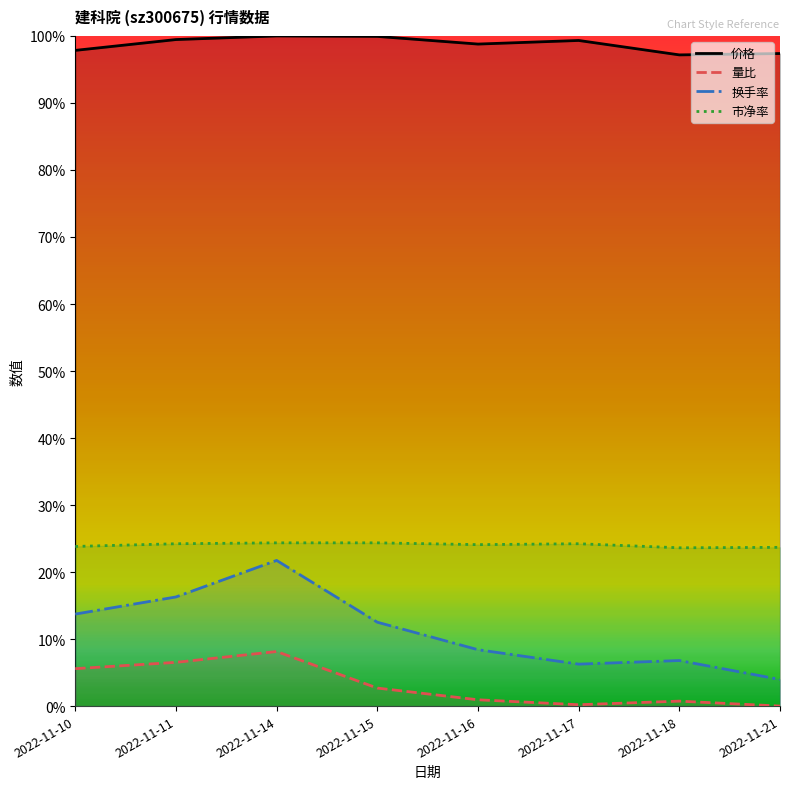

The 量比 series shows 0.0 at 2022-11-16. True or false?

False